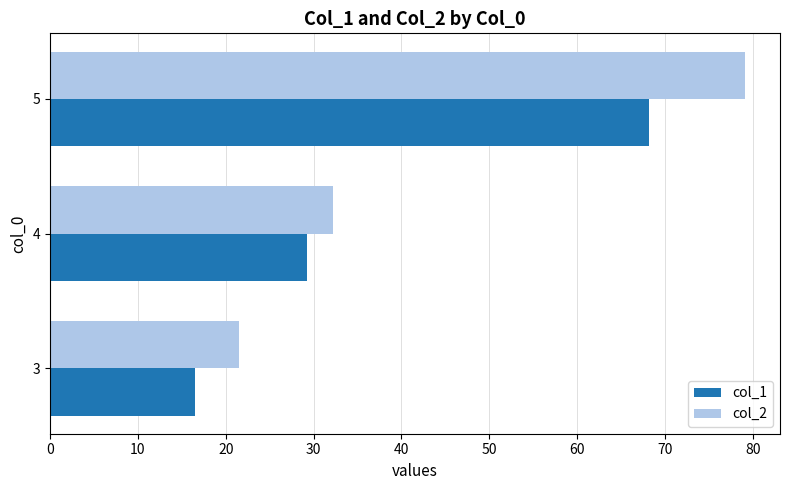

The col_1 series shows 68.2 at 5. True or false?

True